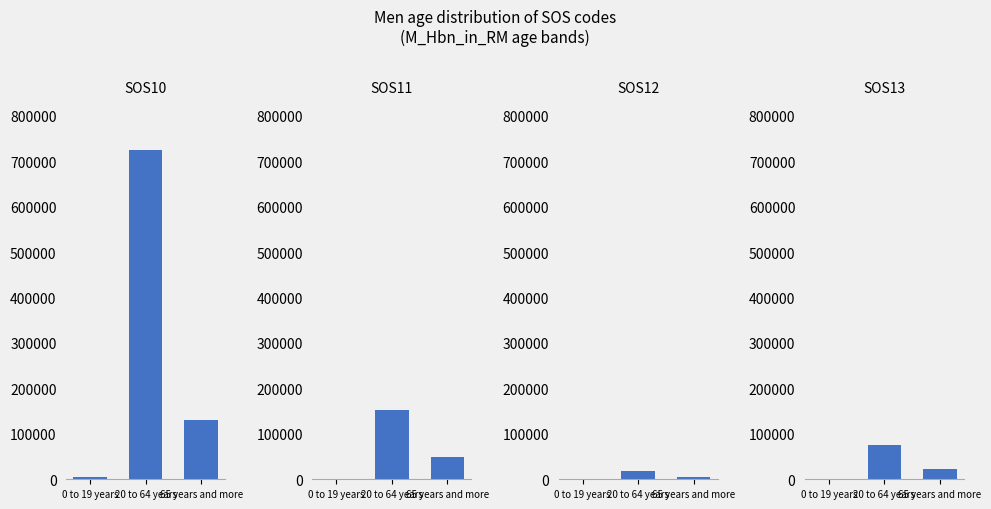

What is the value of the SOS11 bar at the 1st from the left?

1196